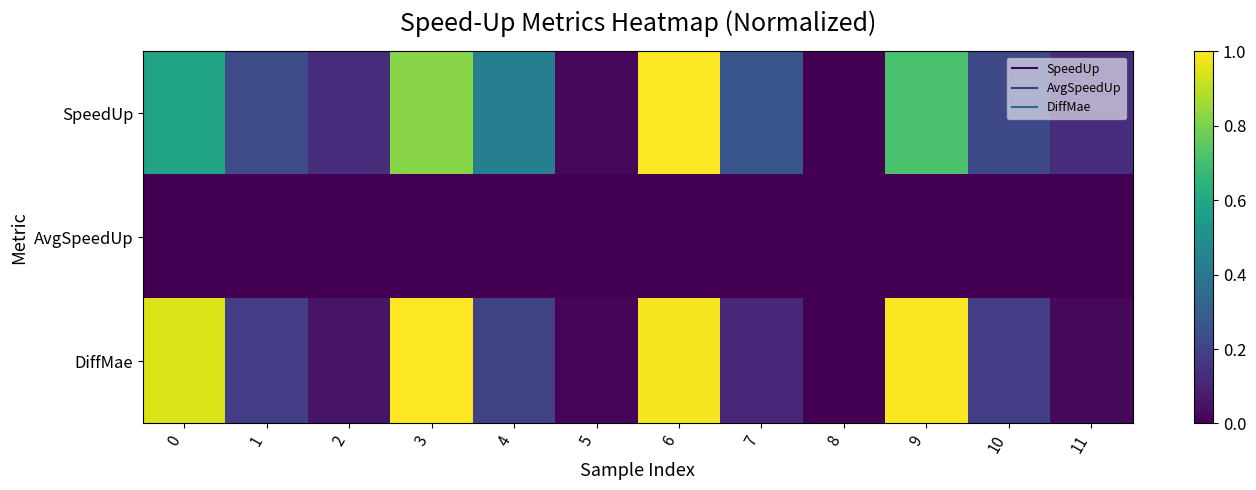

Reading left to right, transcribe all the data shown in this chart.

SpeedUp: 0=0.6	1=0.2	2=0.1	3=0.8	4=0.4	5=0.0	6=1.0	7=0.3	8=0.0	9=0.7	10=0.2	11=0.1
AvgSpeedUp: 0=0.0	1=0.0	2=0.0	3=0.0	4=0.0	5=0.0	6=0.0	7=0.0	8=0.0	9=0.0	10=0.0	11=0.0
DiffMae: 0=0.9	1=0.2	2=0.1	3=1.0	4=0.2	5=0.0	6=1.0	7=0.1	8=0.0	9=1.0	10=0.2	11=0.0